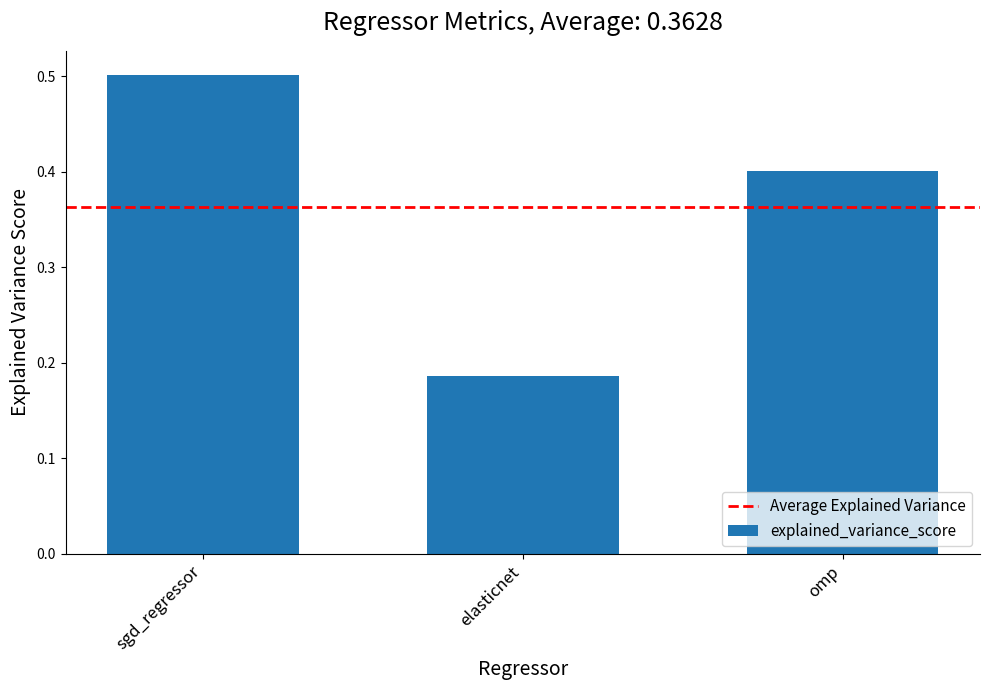

What is the maximum value shown in the chart?

0.5